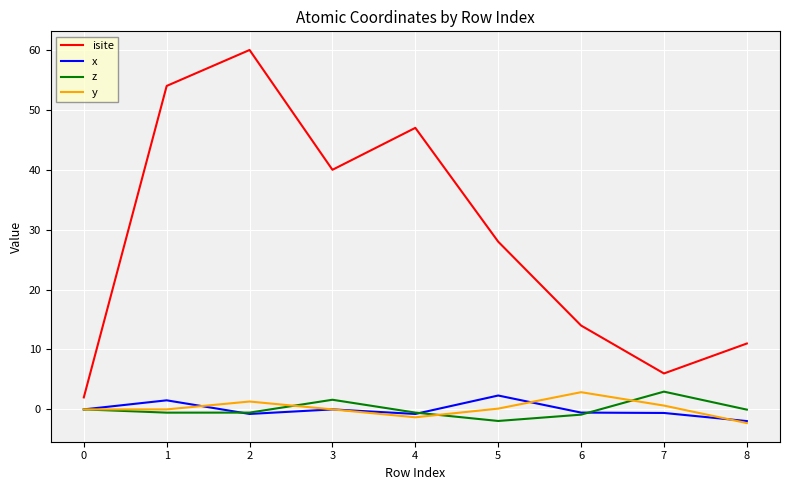

The y series shows 0.0 at 0. True or false?

True